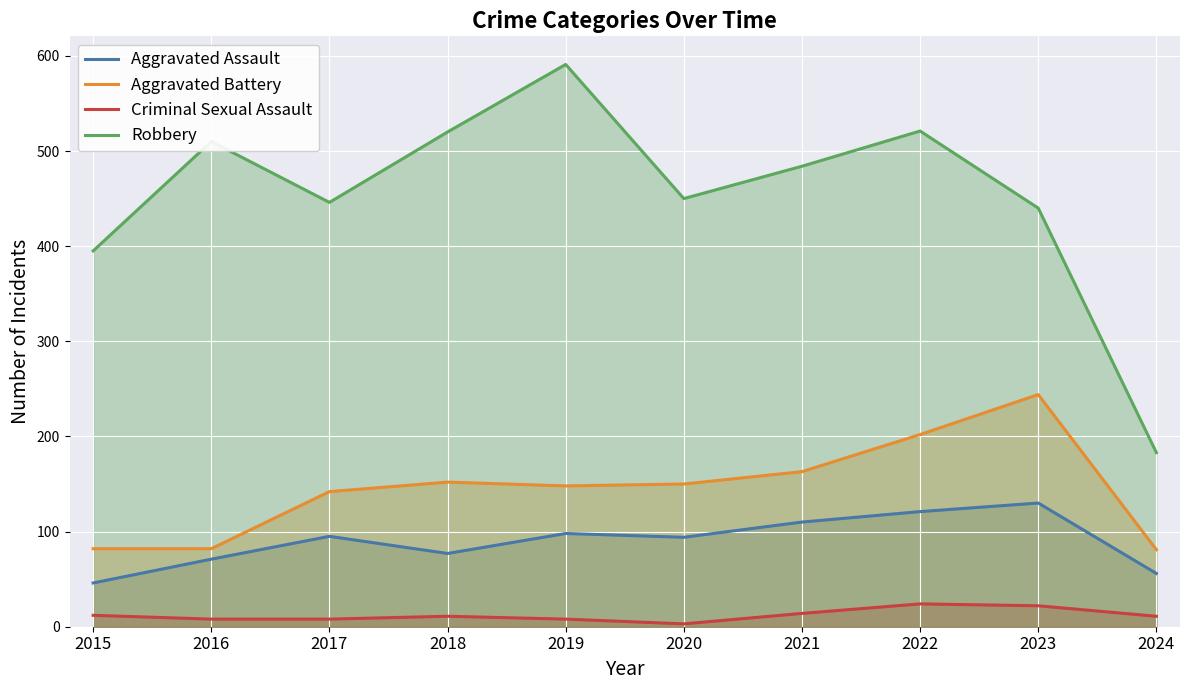

At which category is the sum across all series the highest?

2022